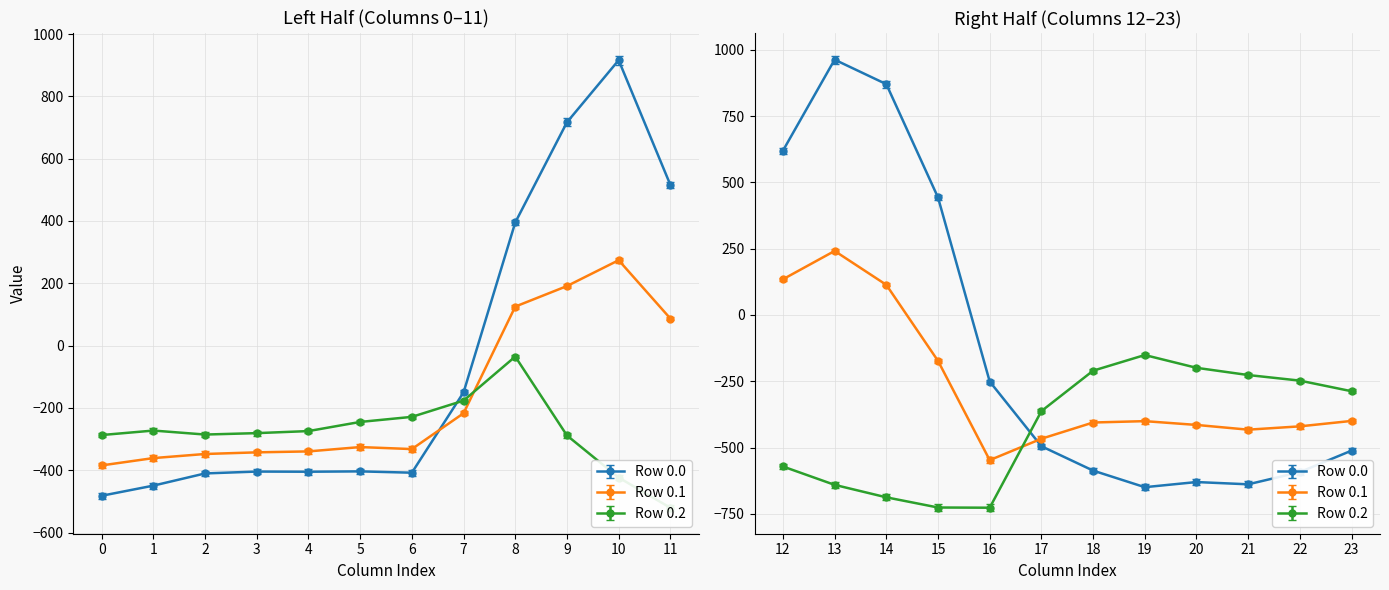

What is the value of the row_0.1 point at the 21st from the left?

-414.5